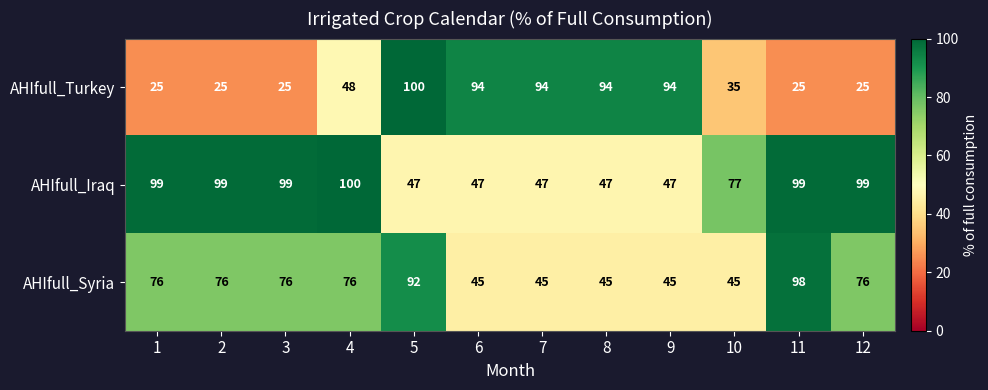

At how many categories does at least one series exceed 85?

11